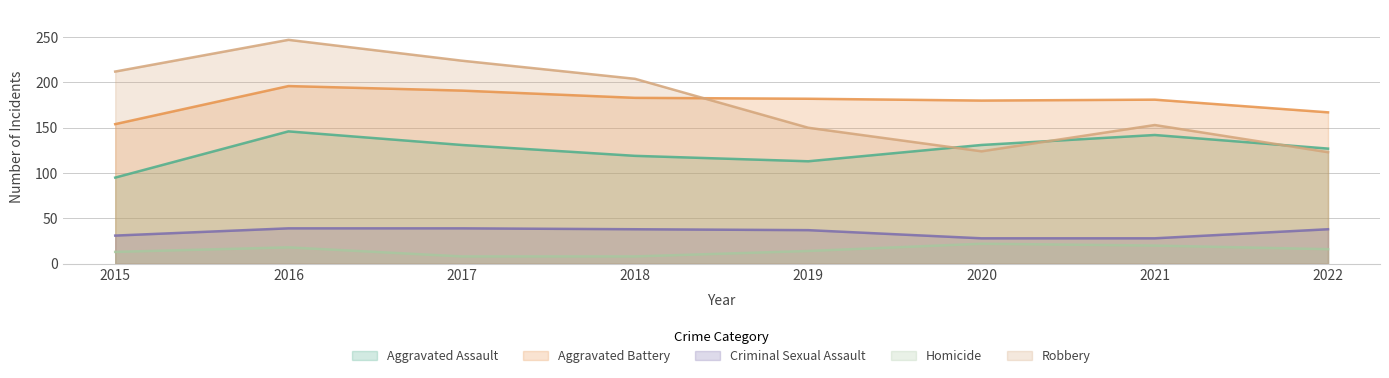

What is the minimum value for Aggravated Assault?

95